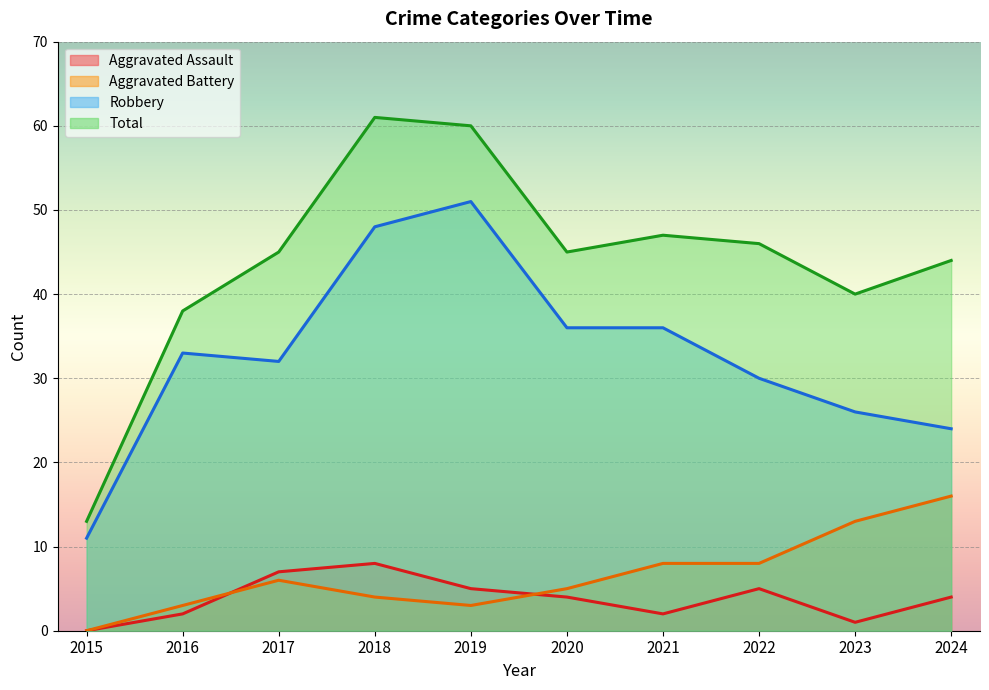

Which series has the widest spread of values?

Total